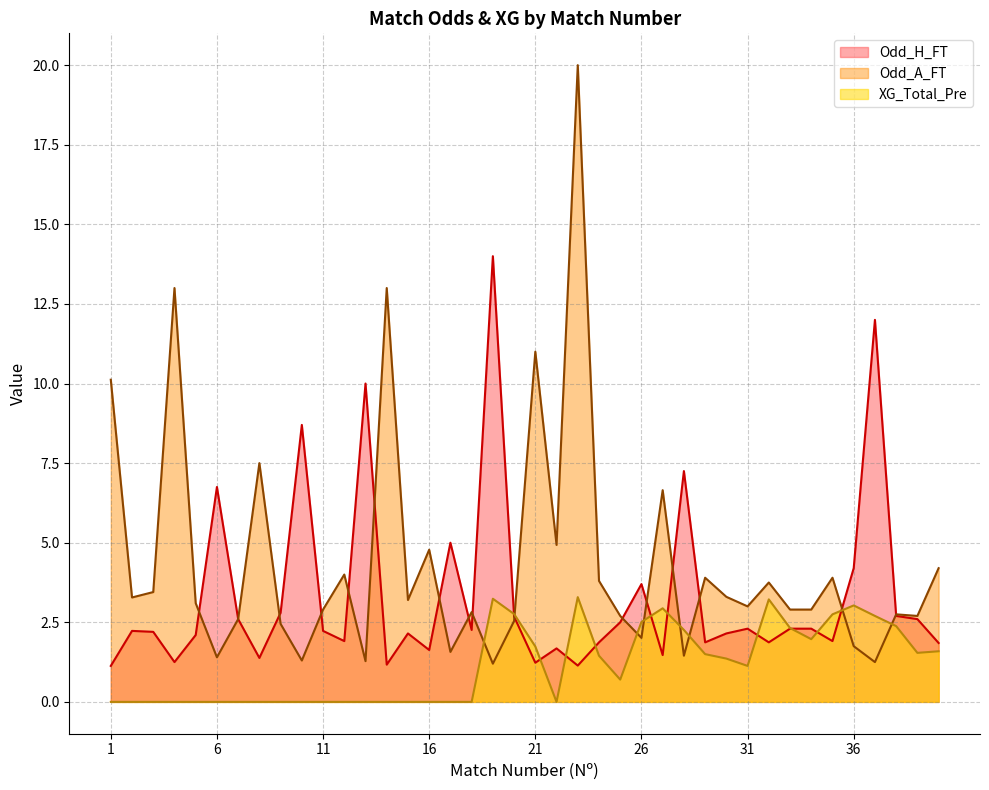

List the labels in order of Odd_H_FT value, largest first.

19, 37, 13, 10, 28, 6, 17, 36, 26, 9, 38, 20, 7, 39, 25, 31, 33, 34, 18, 2, 11, 3, 15, 30, 5, 12, 35, 24, 29, 32, 40, 22, 16, 27, 8, 4, 21, 14, 23, 1